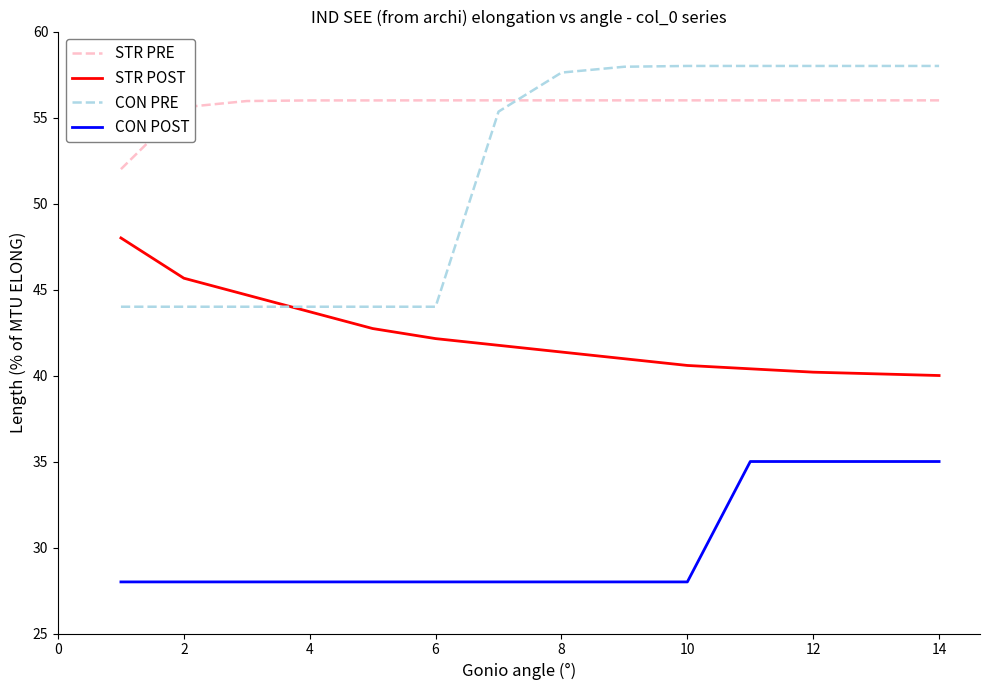

What is the smallest value displayed?

28.0